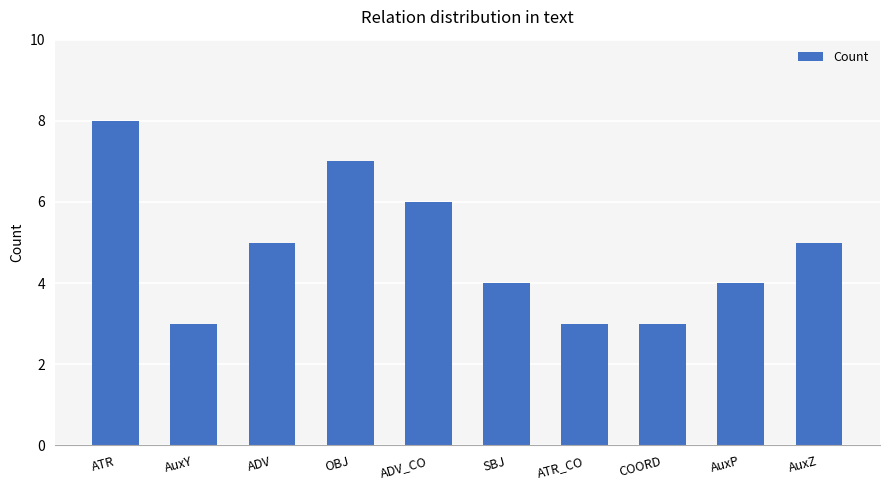

How many categories are shown in the chart?

10